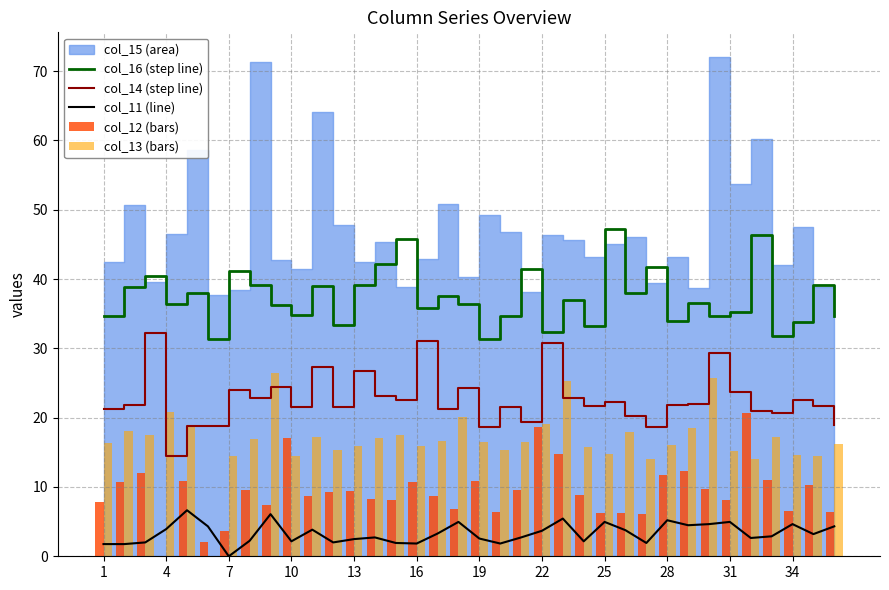

What is the difference between the maximum and second lowest values in the col_12 (bars) series?

18.6